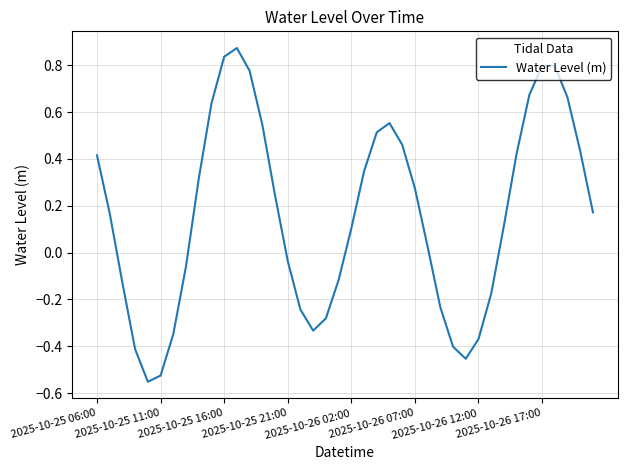

How many values are below 0?

16